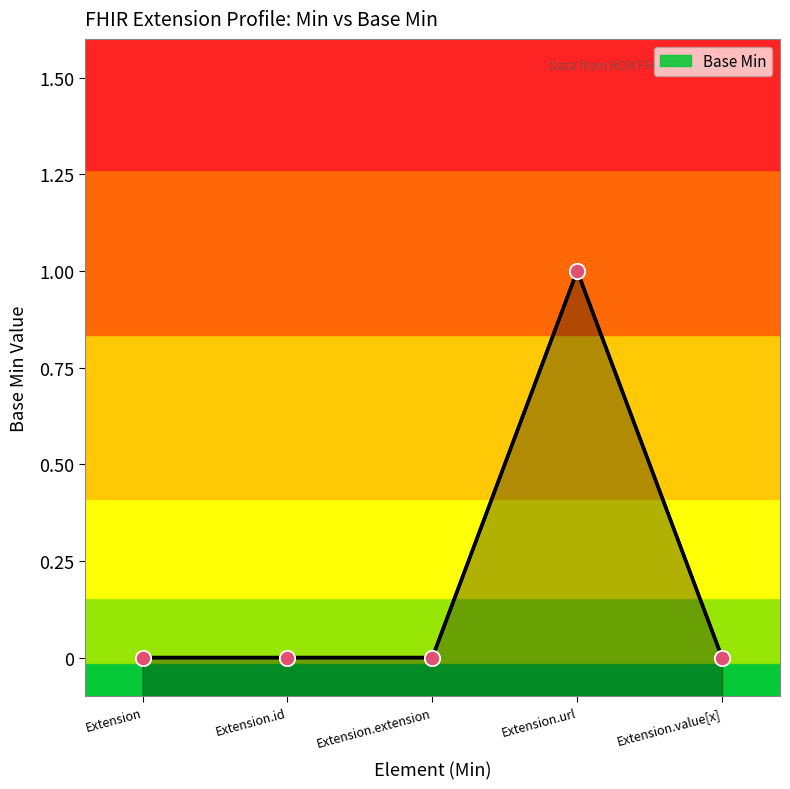

Between Extension.url and Extension.value[x], which is larger?

Extension.url